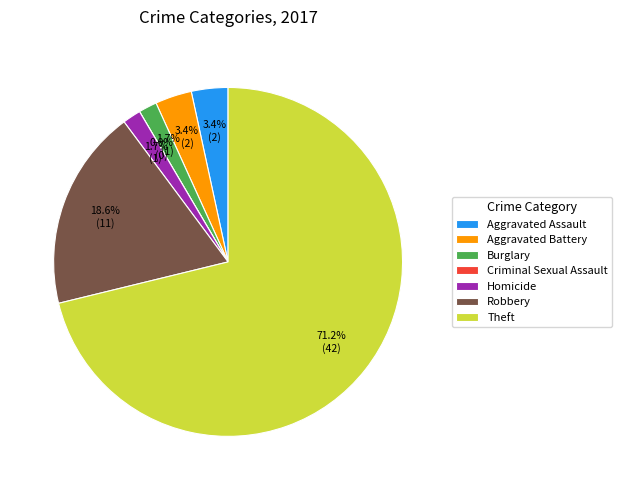

Is it true that Theft is 71% of the pie?

True